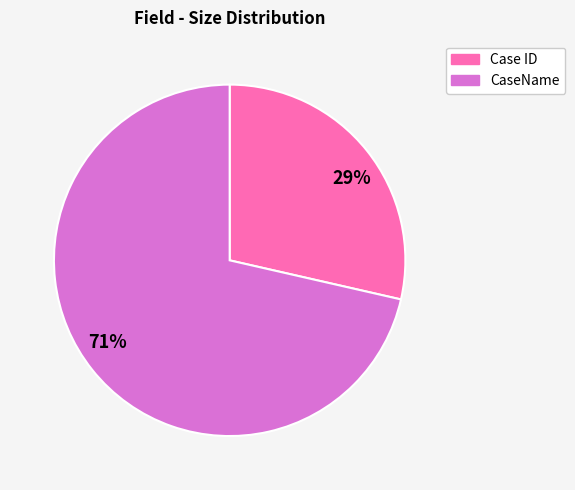

To the nearest percent, what is the combined percentage of Case ID and CaseName?

100%